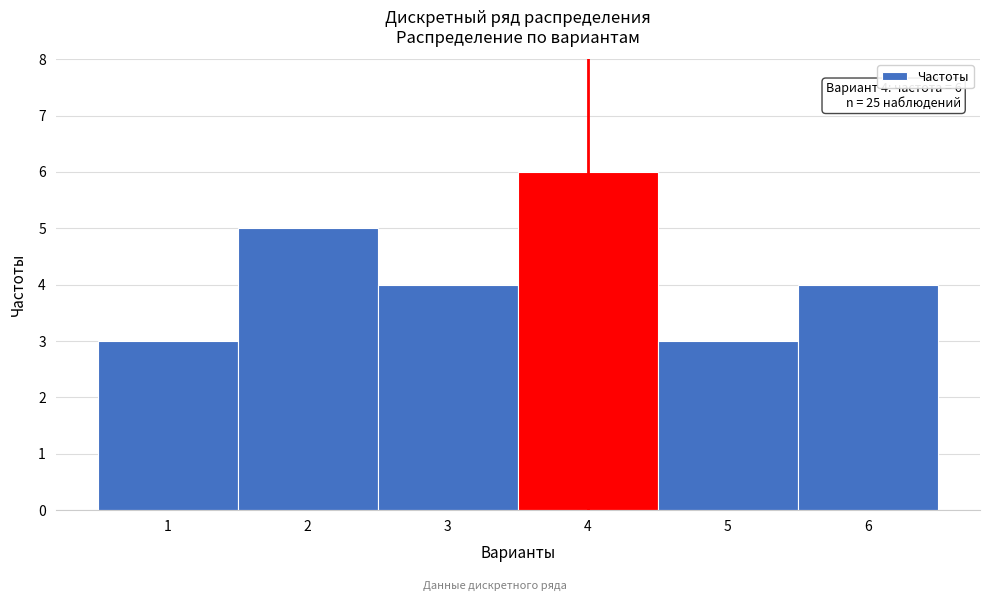

Over which range of the x-axis is the bar tallest?

3.5 to 4.5